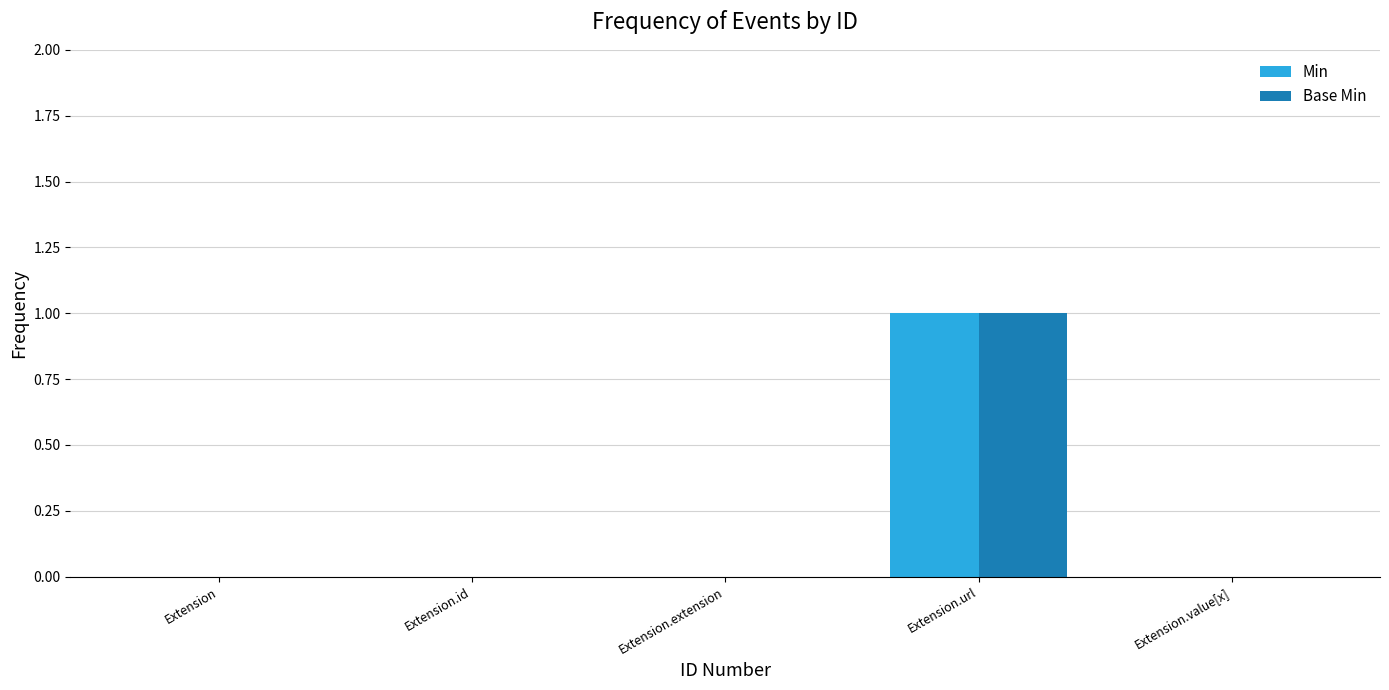

Which category has the highest value across all series?

Extension.url